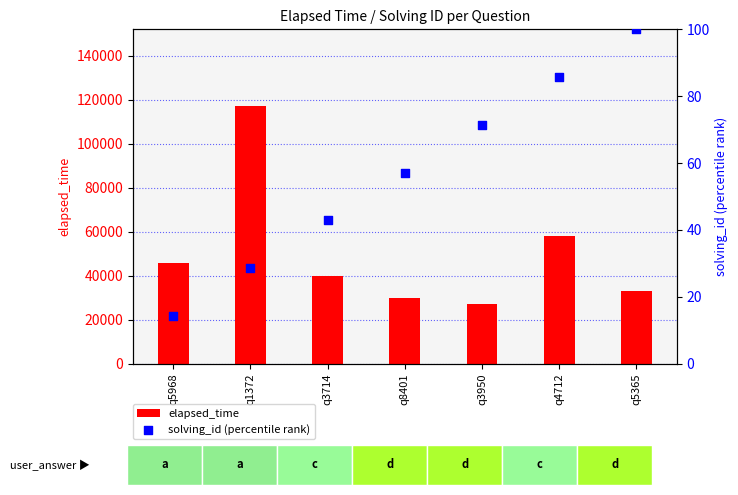

Which series contains the highest Y value?

elapsed_time